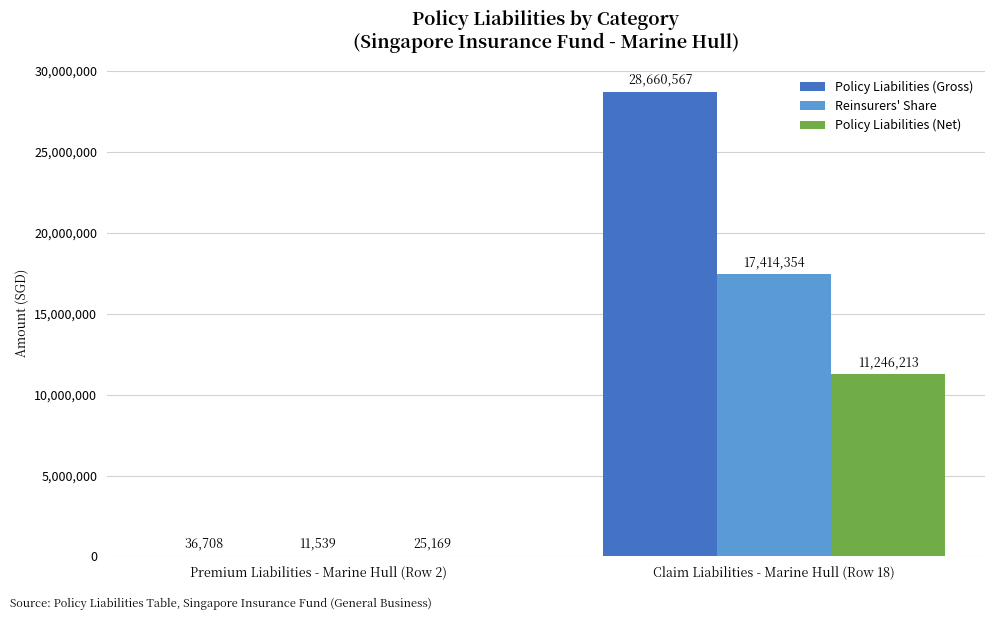

Read the Policy Liabilities (Gross) value at Premium Liabilities - Marine Hull (Row 2), to the nearest 100.

36700